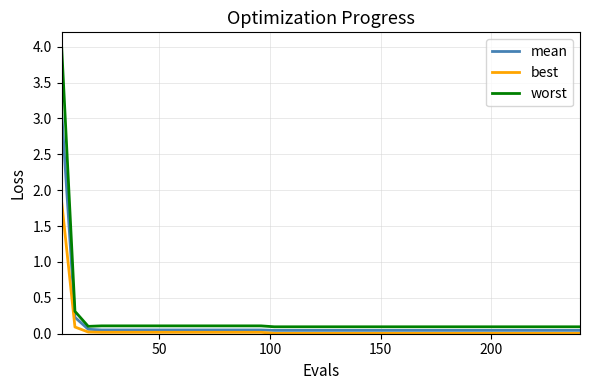

Which series has the largest range (max minus min)?

worst